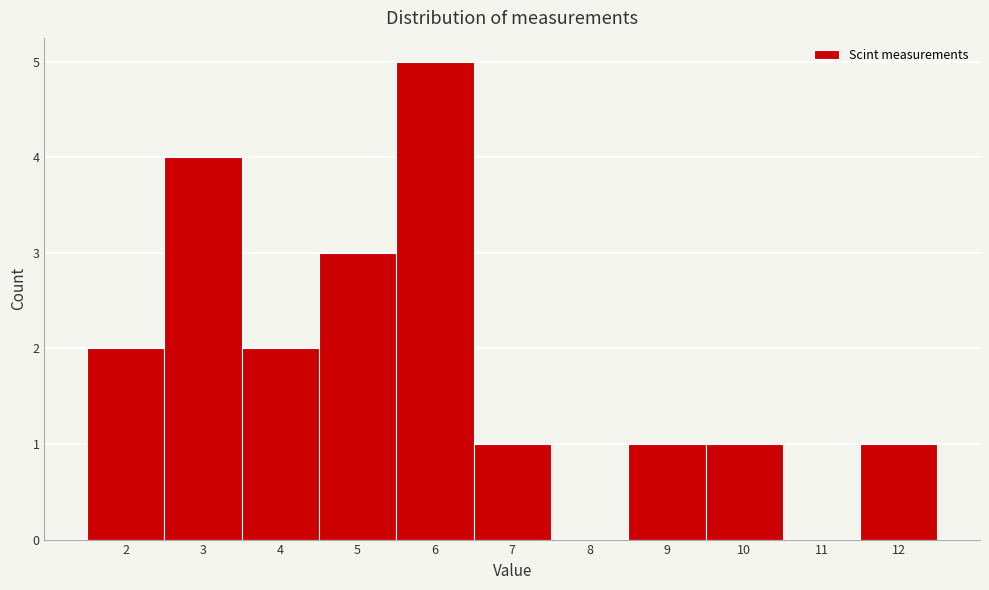

How tall is the bar that spans 9.5 to 10.5 on the x-axis? The values are not printed on the chart, so give them approximately, as read against the axis.

1